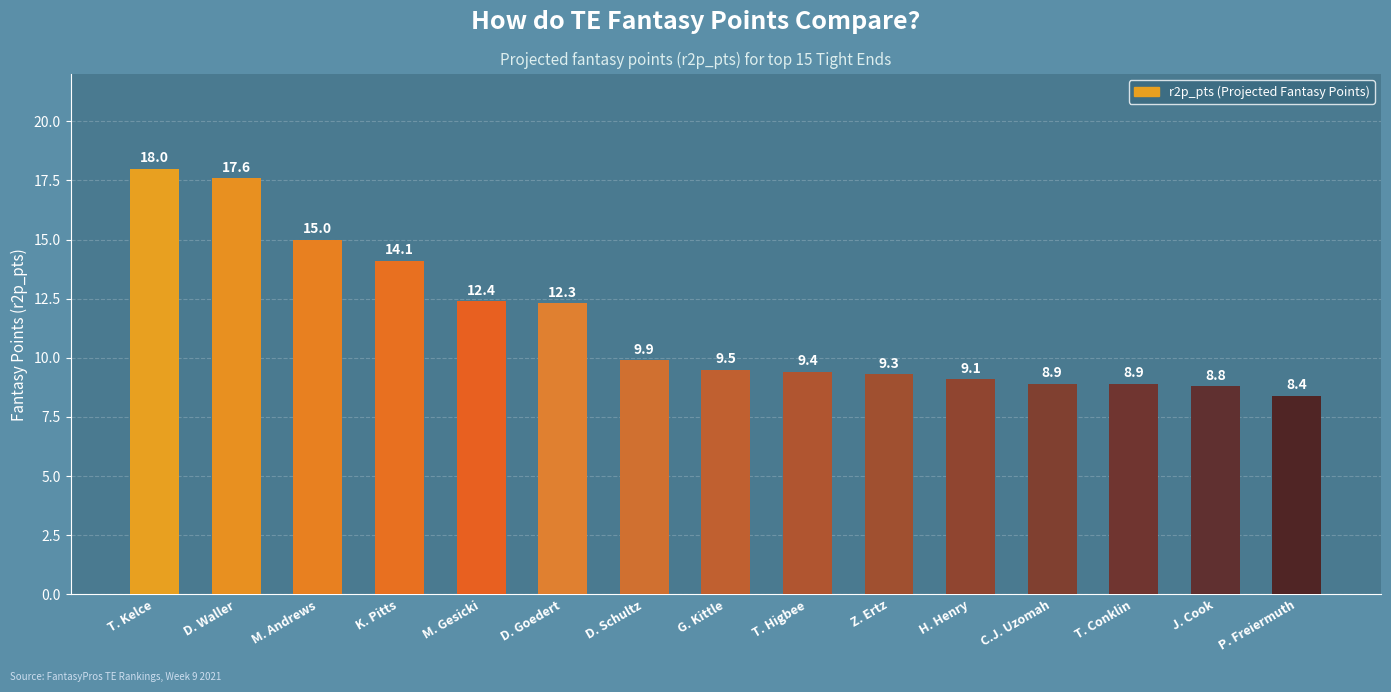

Reading right to left, what are all the values shown in this chart?

8.4	8.8	8.9	8.9	9.1	9.3	9.4	9.5	9.9	12.3	12.4	14.1	15.0	17.6	18.0